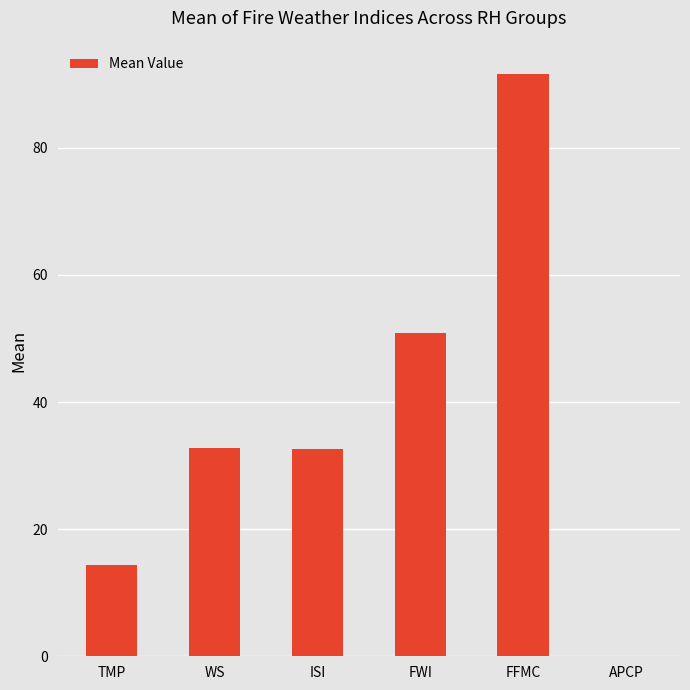

What is the average value?

37.0